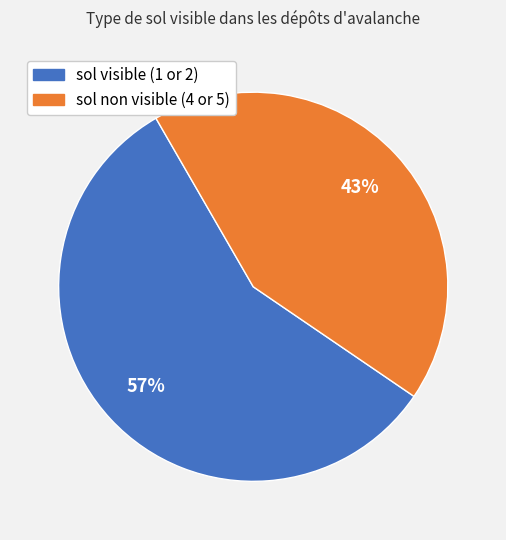

Does any single category account for the majority?

Yes